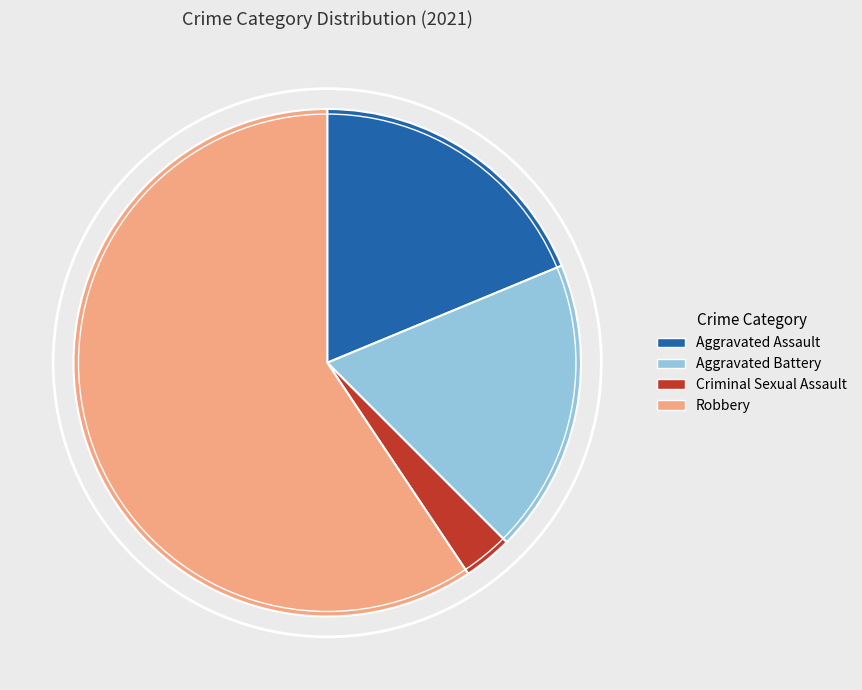

Is there any slice that represents more than half of the pie?

Yes